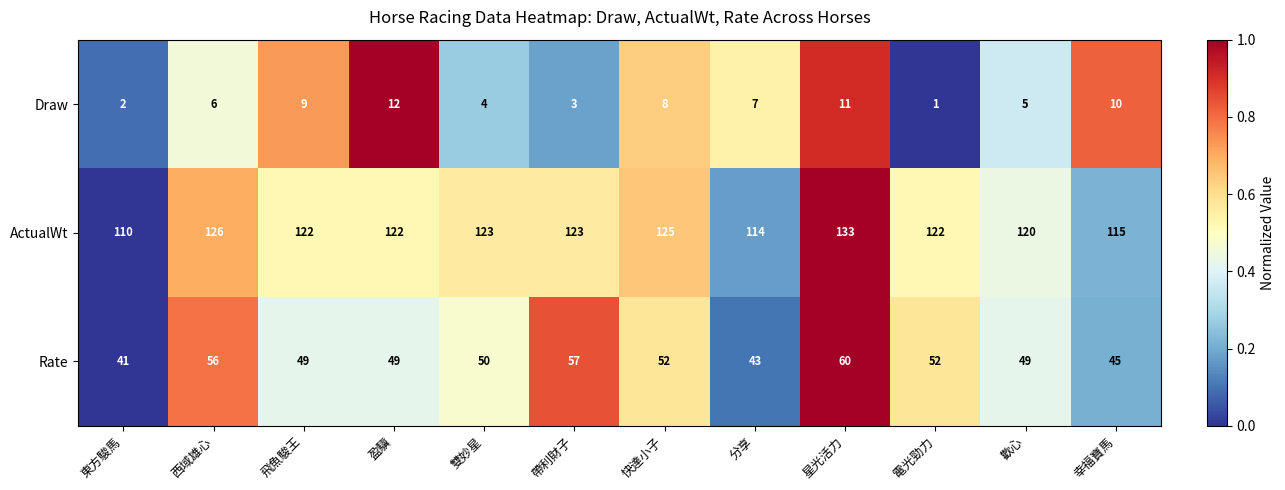

What is the difference between the second highest and second lowest values in the Rate series?

14